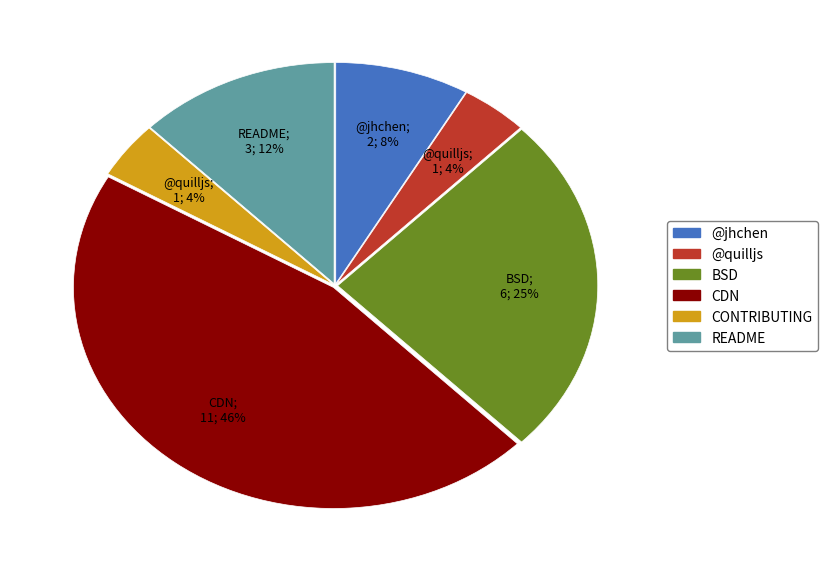

Is there any slice that represents more than half of the pie?

No